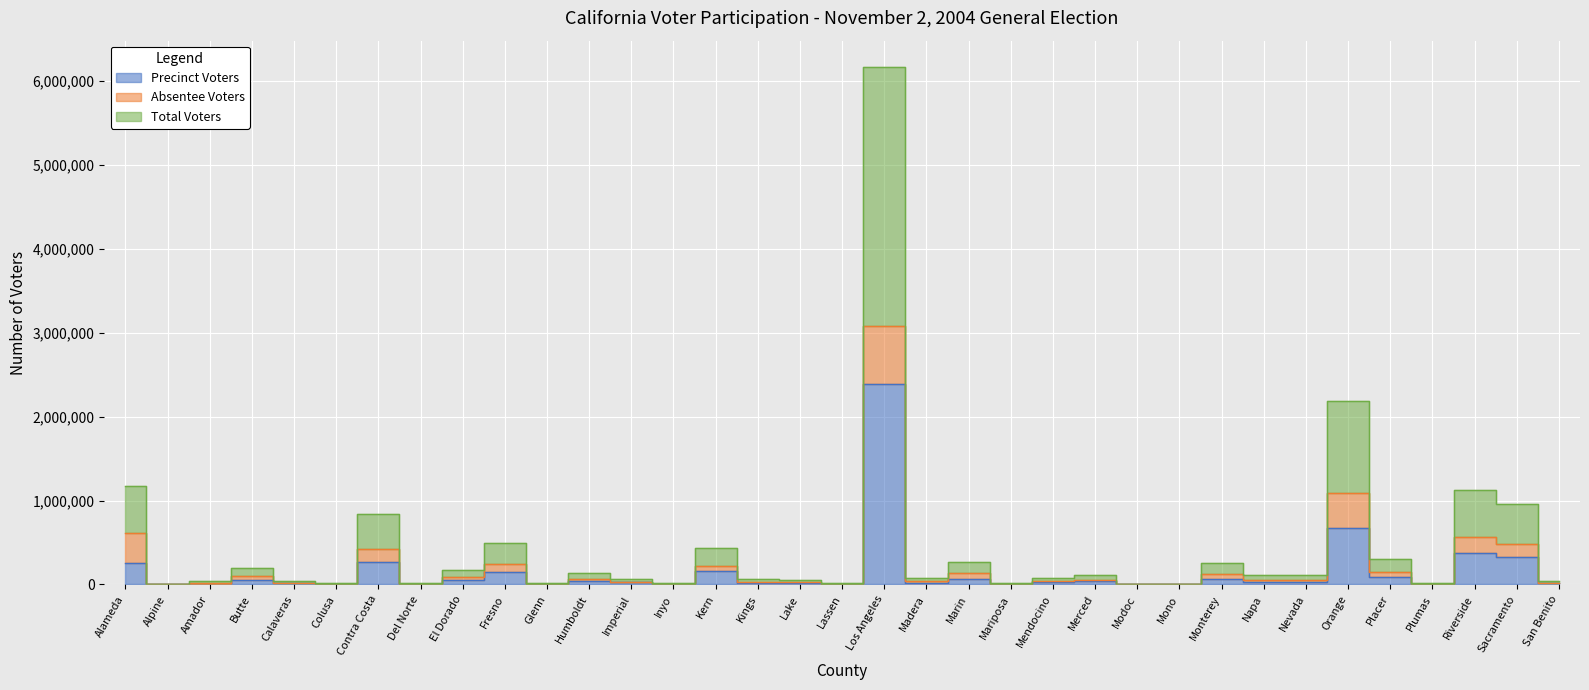

At how many categories does at least one series exceed 5906942?

1